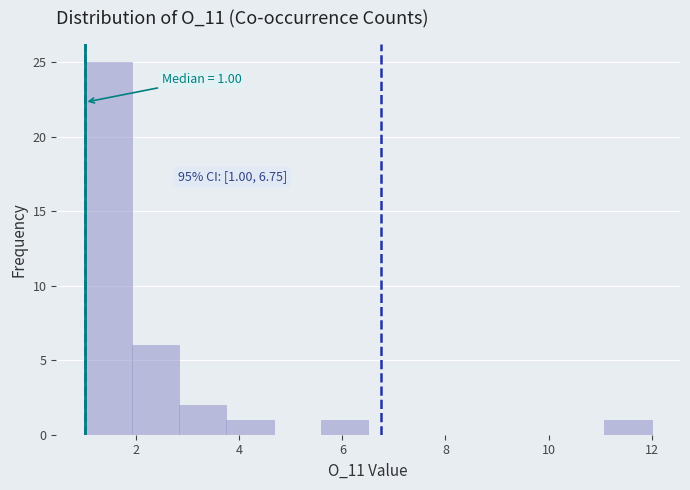

Which range on the x-axis has the tallest bar?

1.0 to 2.0